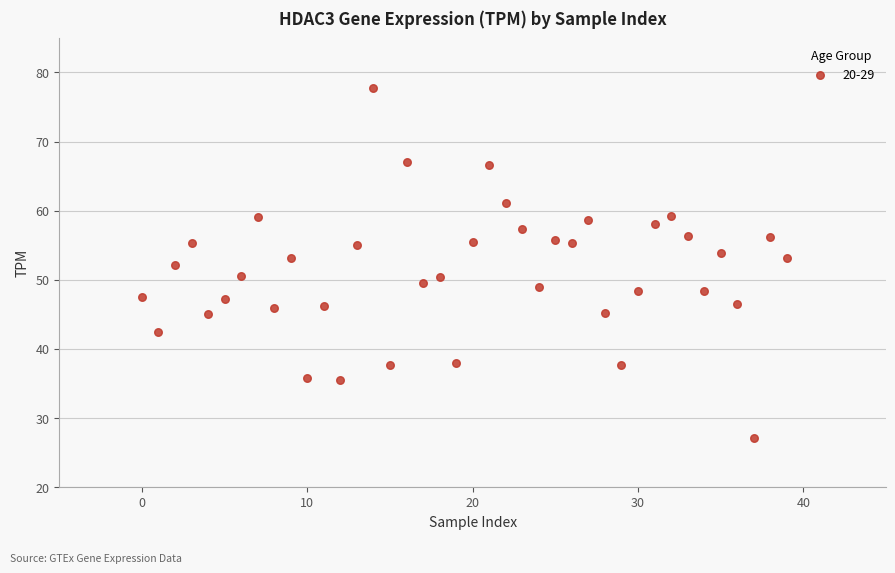

What is the range of Y values (max minus min)?

50.6